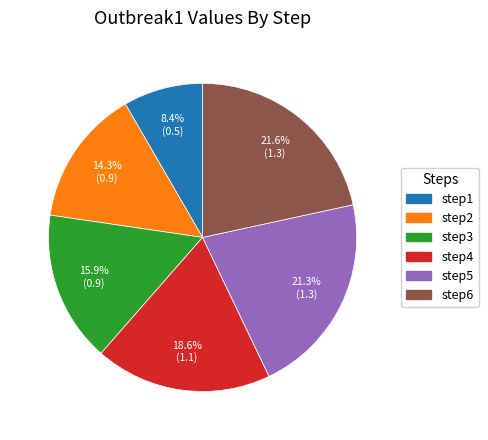

Which category has the smallest portion of the pie?

step1